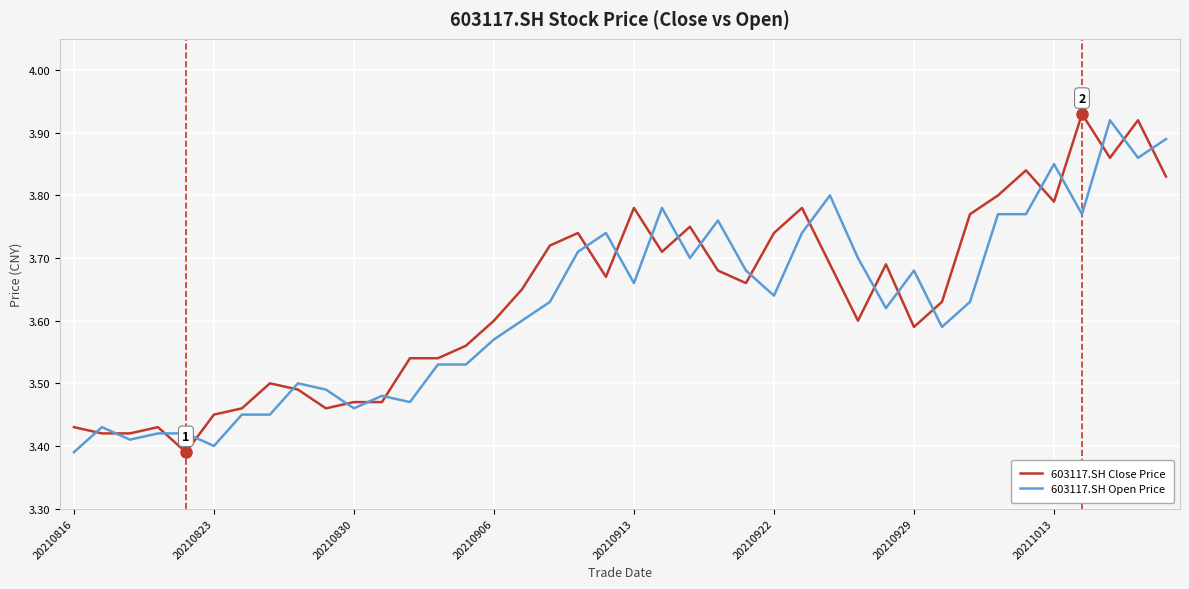

What is the difference between the maximum and minimum values in the 603117.SH Open Price series?

0.5